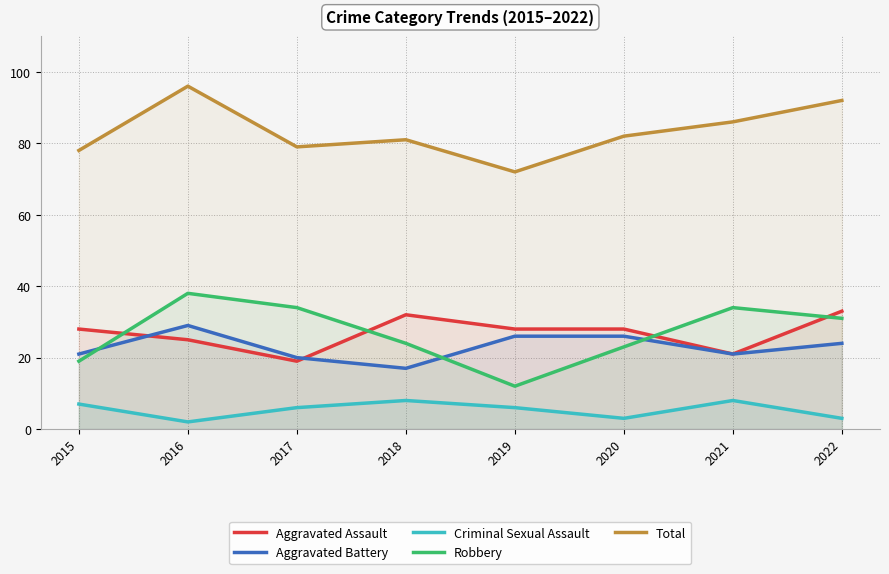

What is the average value of the Aggravated Battery series?

23